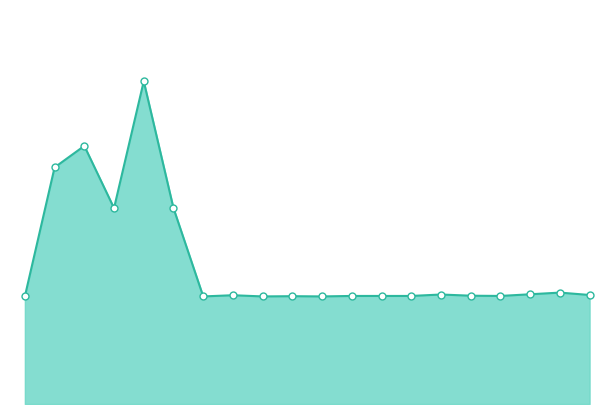

How many lines are shown in the chart?

1